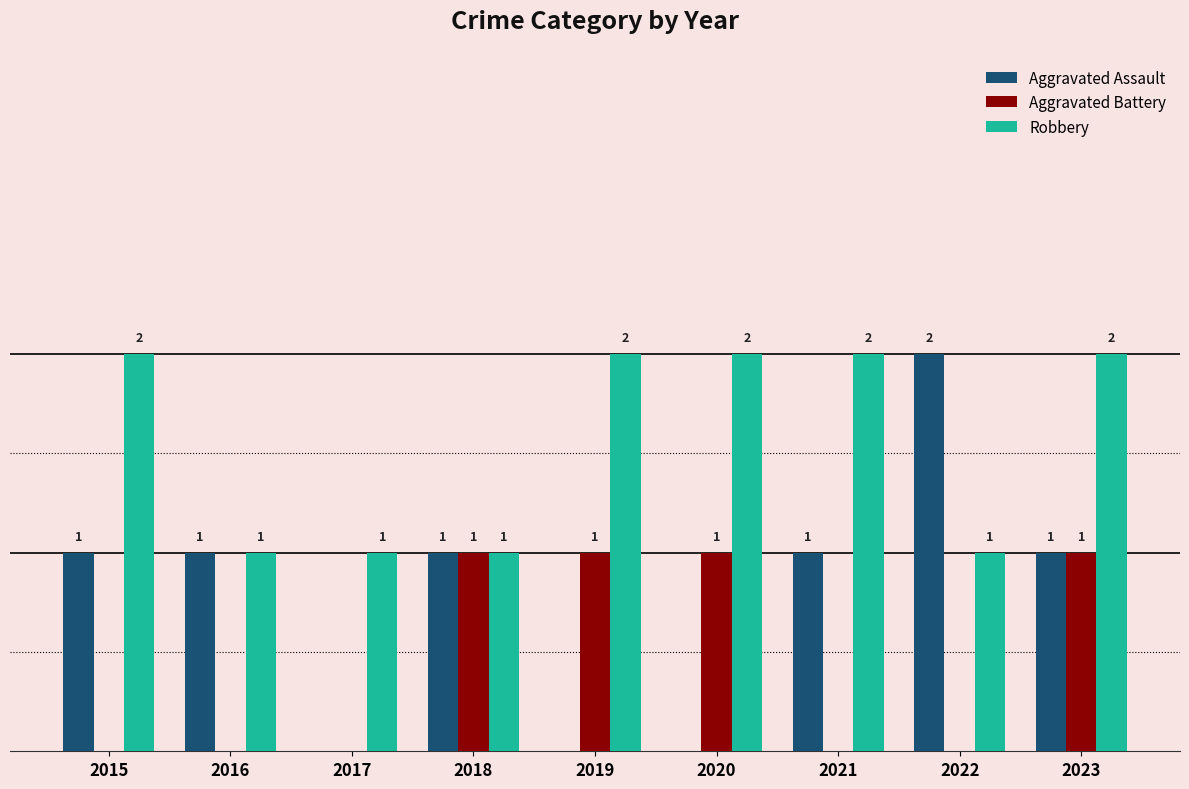

Between 2016 and 2021, which series saw the biggest shift?

Robbery